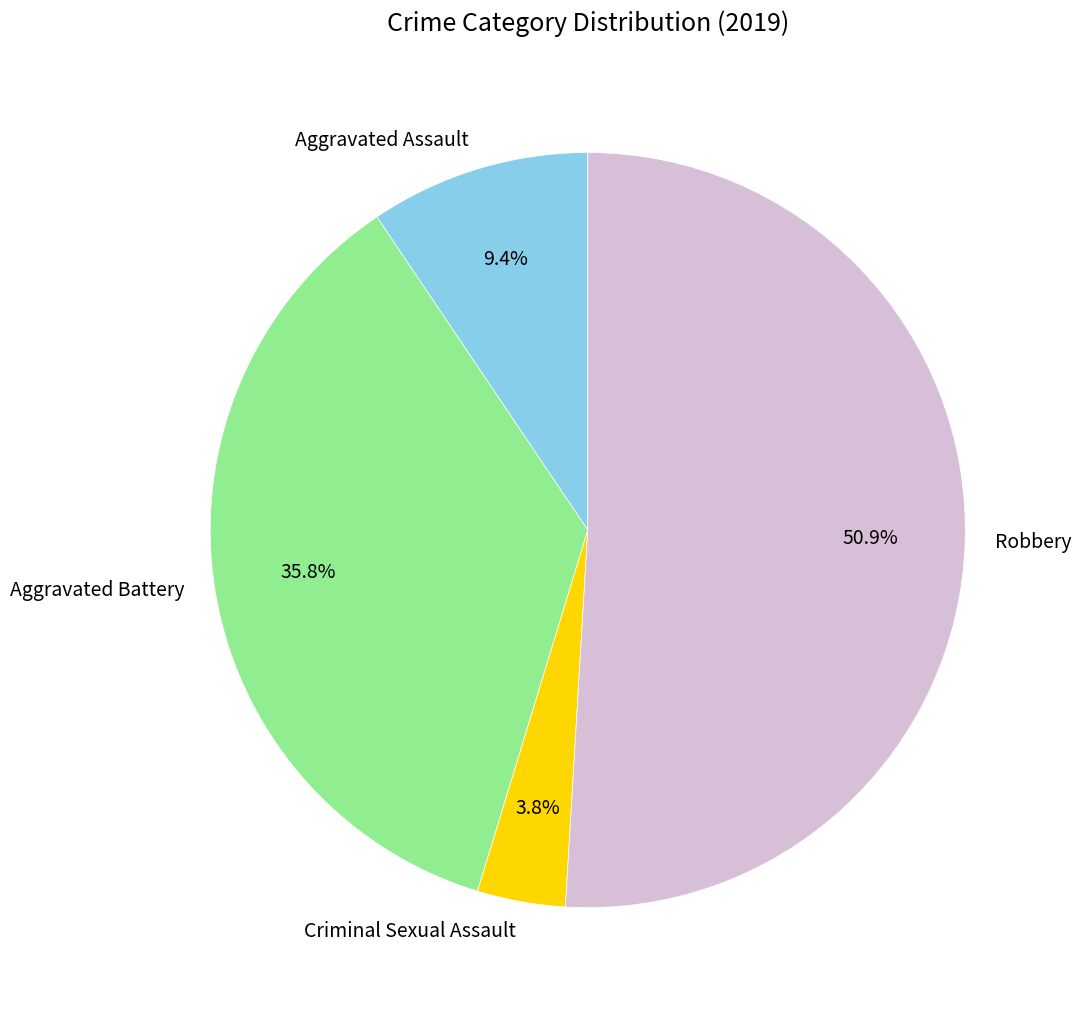

Which category has the smallest portion of the pie?

Criminal Sexual Assault